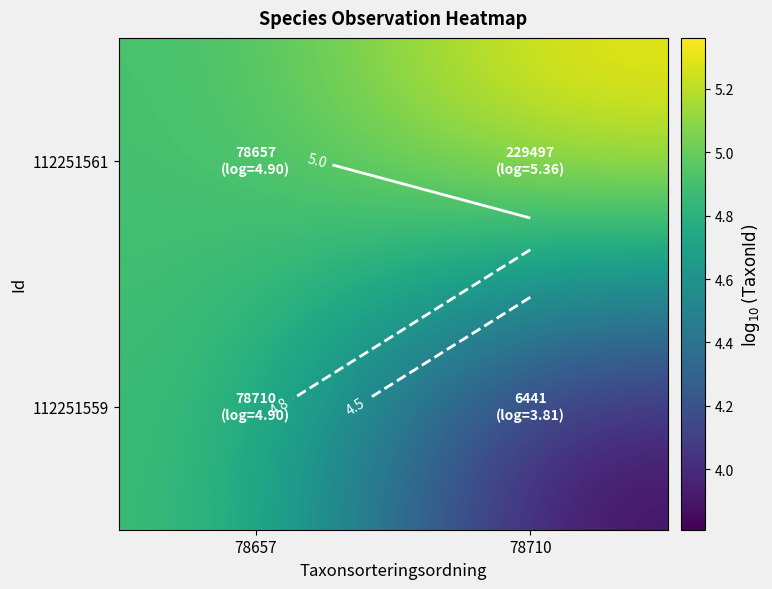

Which label corresponds to the smallest value in the chart?

78710